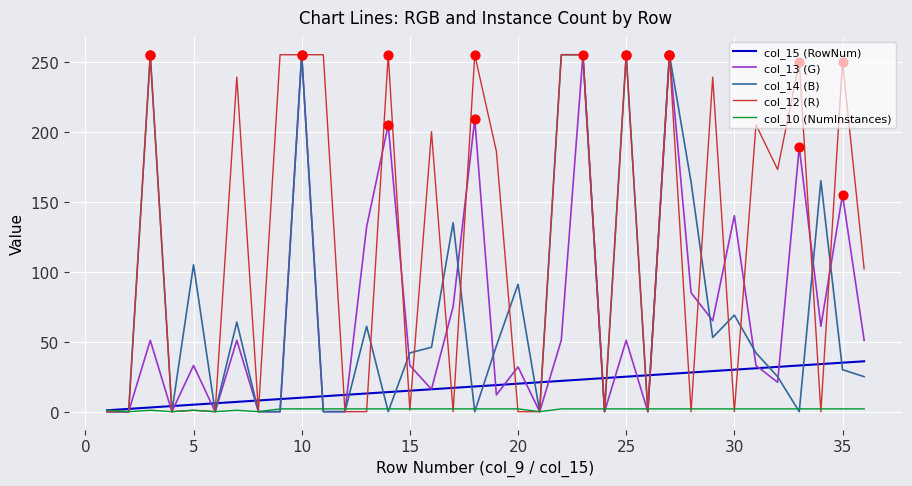

Which series has the largest total across all categories?

col_12 (R)